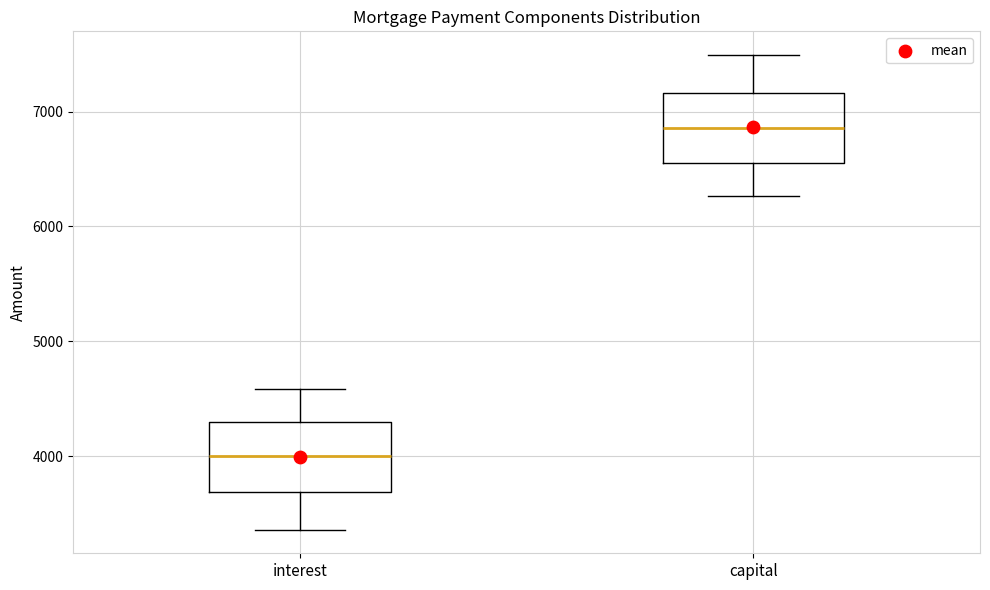

Reading left to right, transcribe this box plot: for each box, give where its median line is, the range the box spans, and where its two whiskers end, as read against the y-axis. The values are not printed on the chart, so give them approximately, as read against the axis.

interest: median 4000, box 3700 to 4300, whiskers 3400 to 4600
capital: median 6900, box 6600 to 7200, whiskers 6300 to 7500